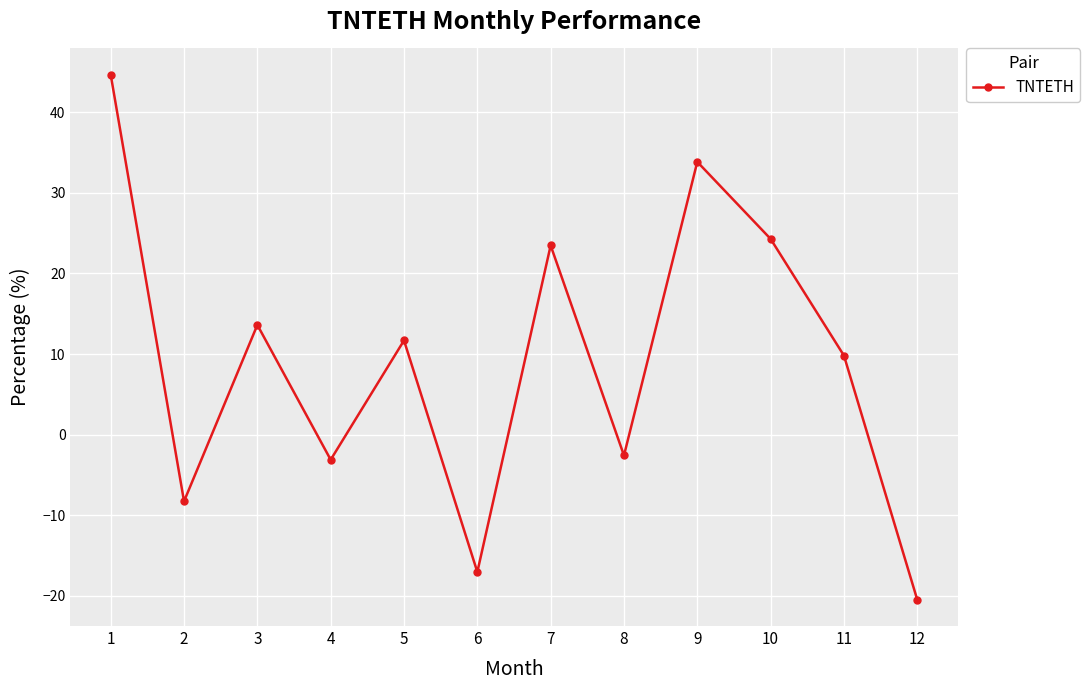

How many distinct data groups are displayed?

1